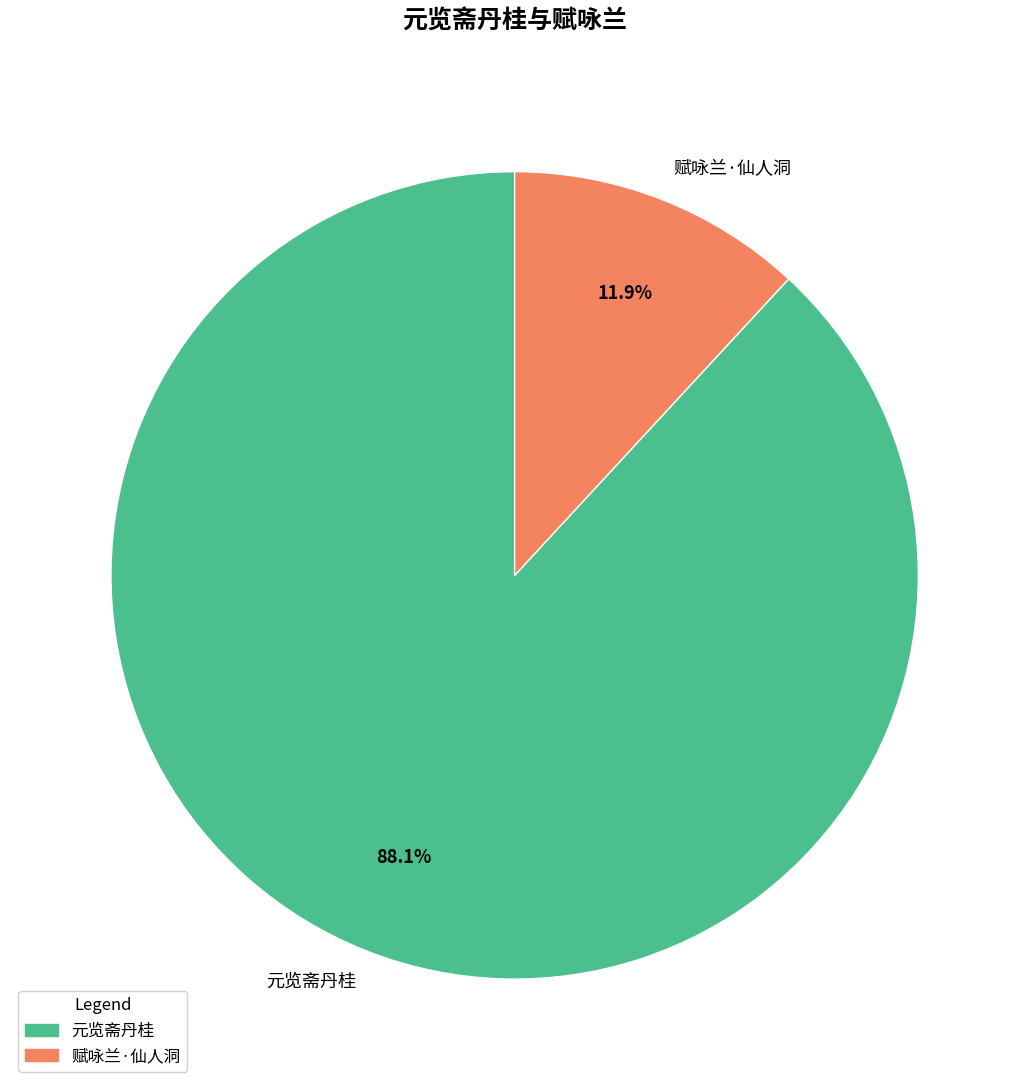

Count the number of slices in the pie.

2